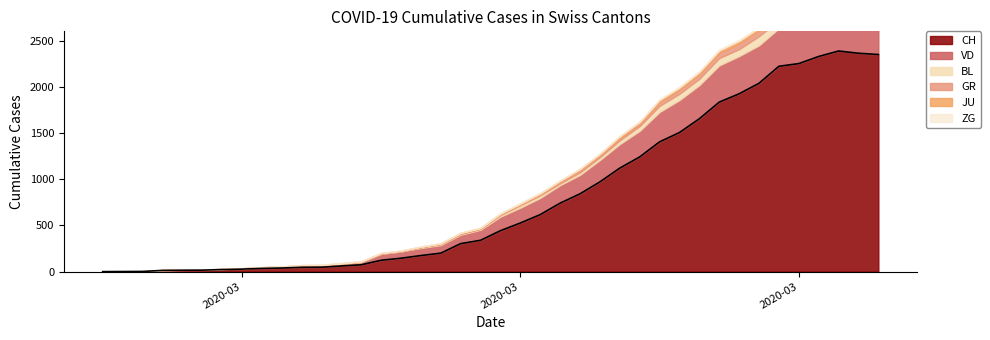

What is the difference between the BL values at 2020-02-25 and 2020-05-10?

124